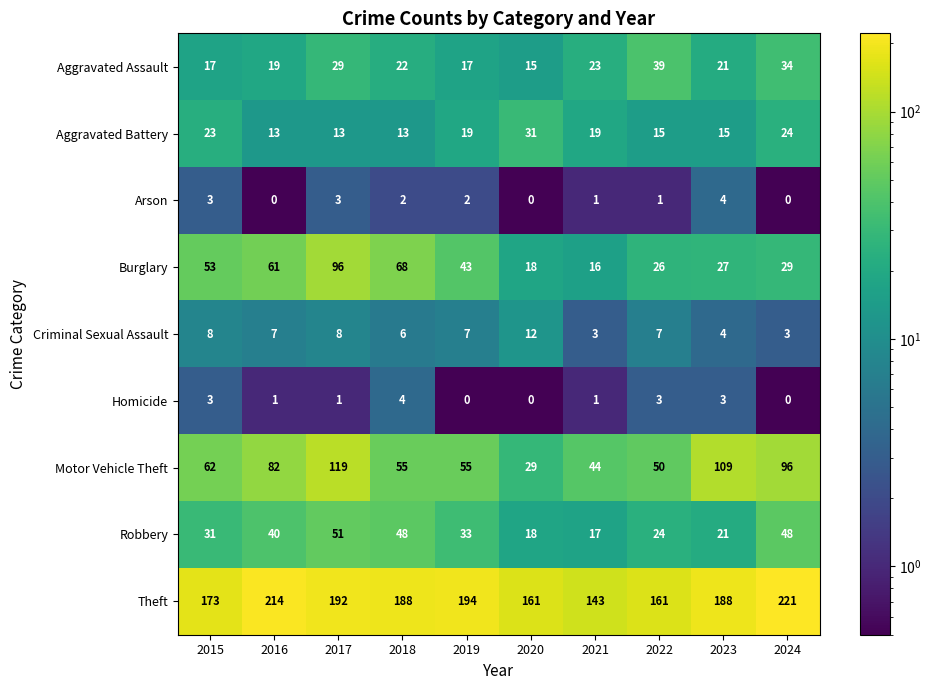

At how many categories does at least one series exceed 199?

2